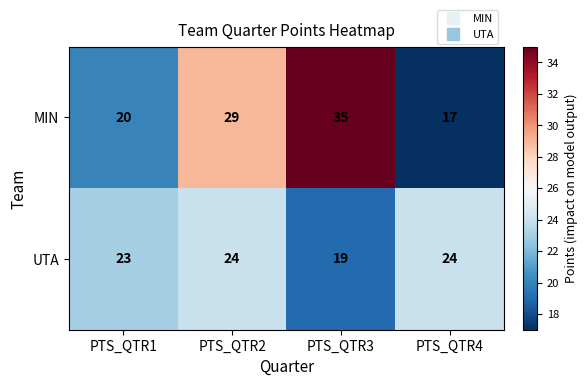

At which category is the sum across all series the highest?

PTS_QTR3